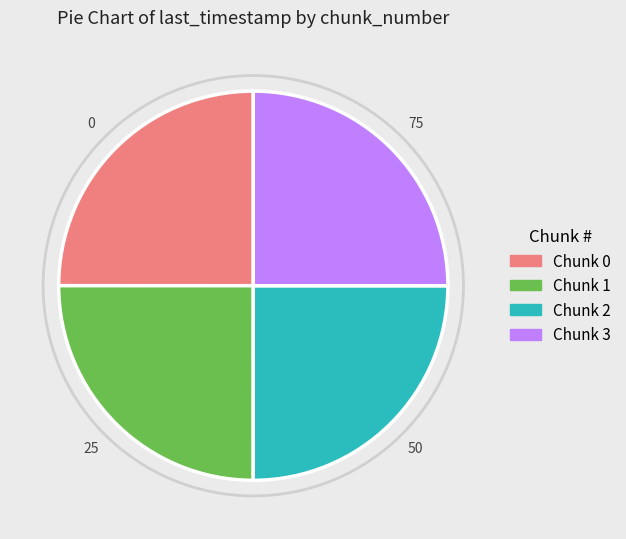

Is there any slice that represents more than half of the pie?

No